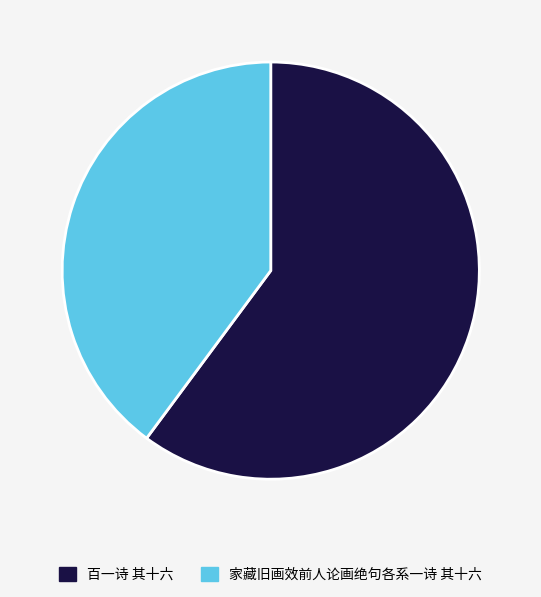

The 百一诗 其十六 slice represents 68% of the pie. True or false?

False